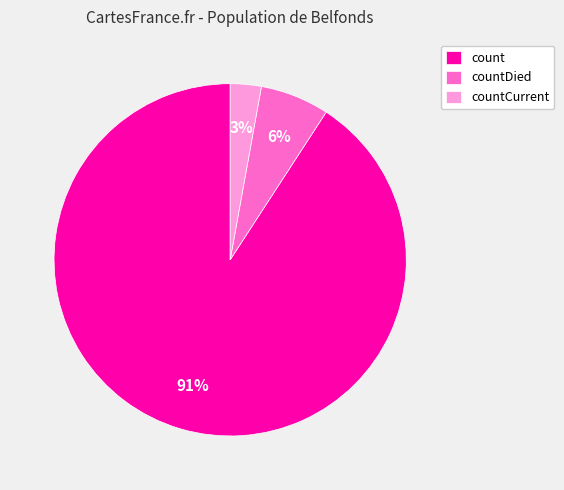

Rank the categories by value from lowest to highest.

countCurrent, countDied, count